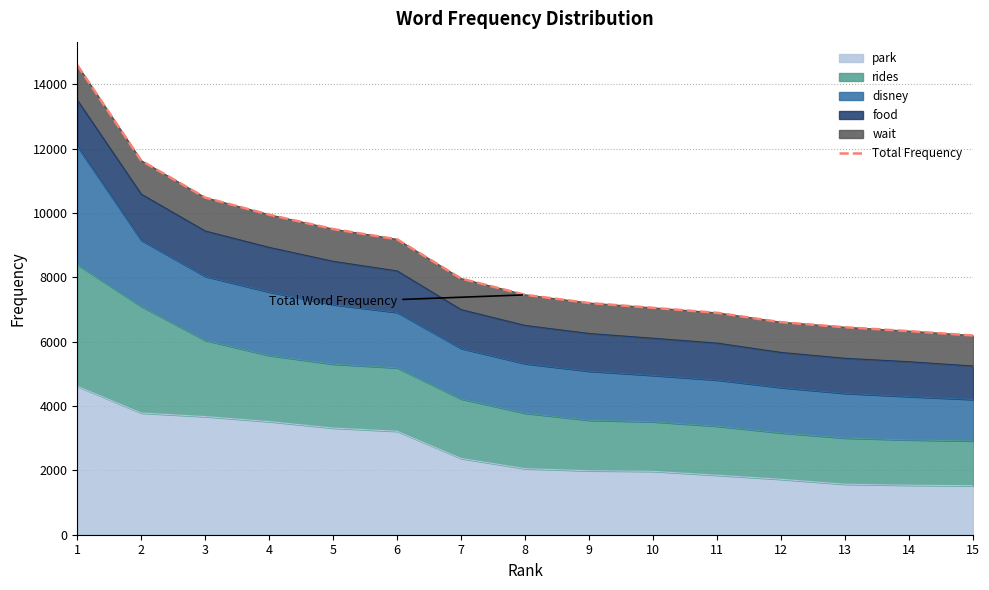

What is the sum of the values at 3 and 2?

22105